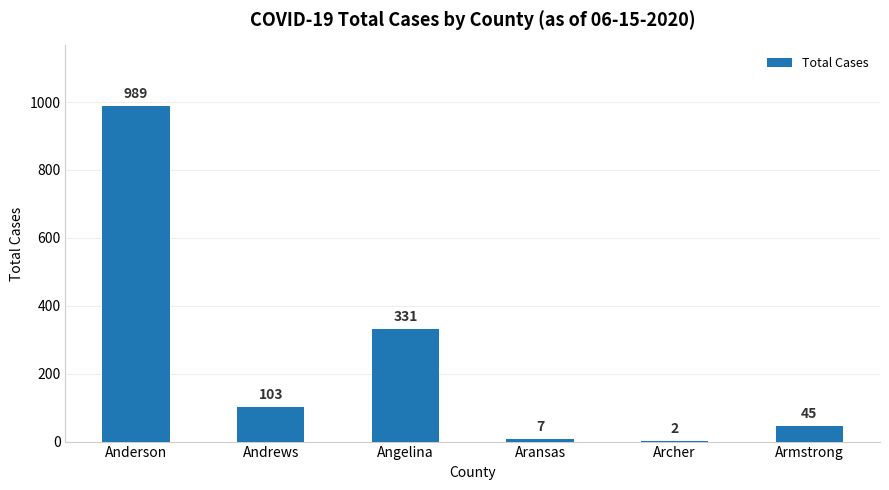

At which label is the value closest to 495?

Angelina